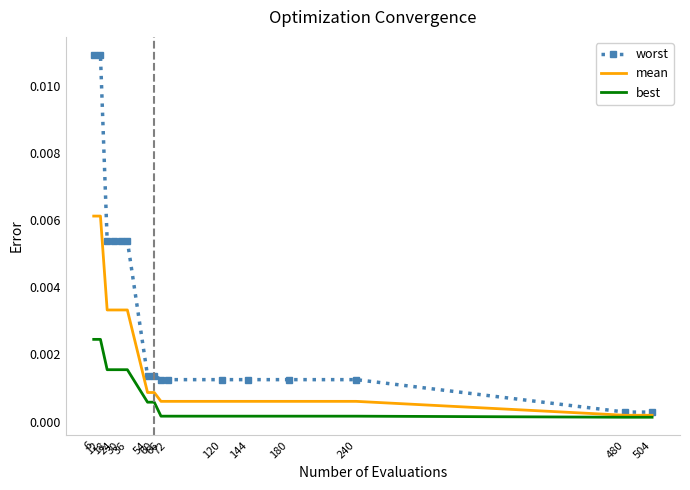

List the series in order of their peak value, lowest first.

best, mean, worst